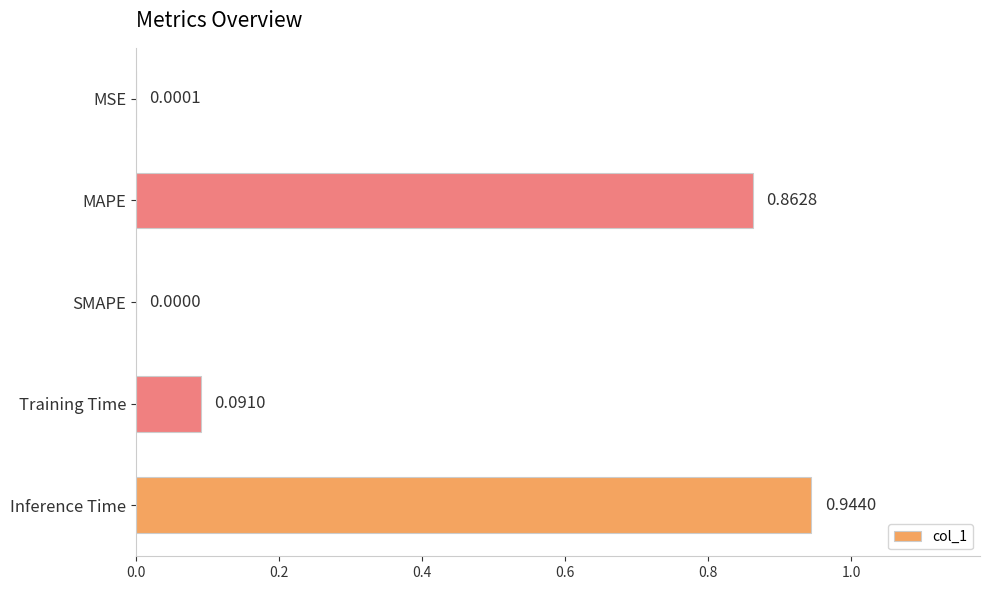

Which has a higher value, Inference Time or MAPE?

Inference Time